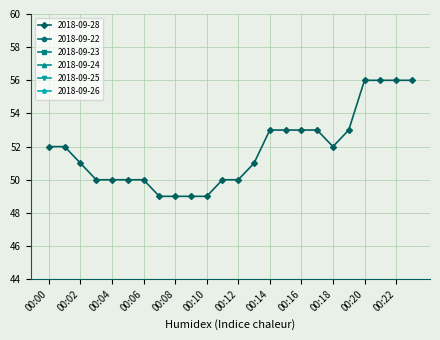

Which series has the widest spread of values?

2018-09-28